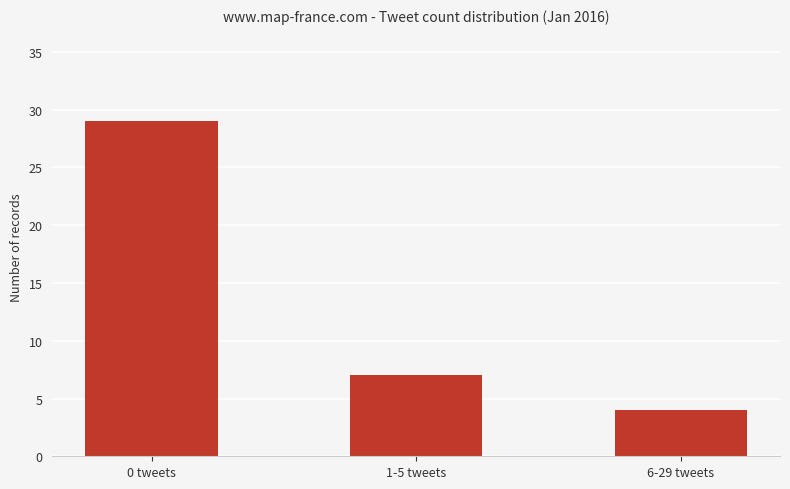

Approximately how many times larger is the value at 0 tweets compared to 1-5 tweets?

4.1